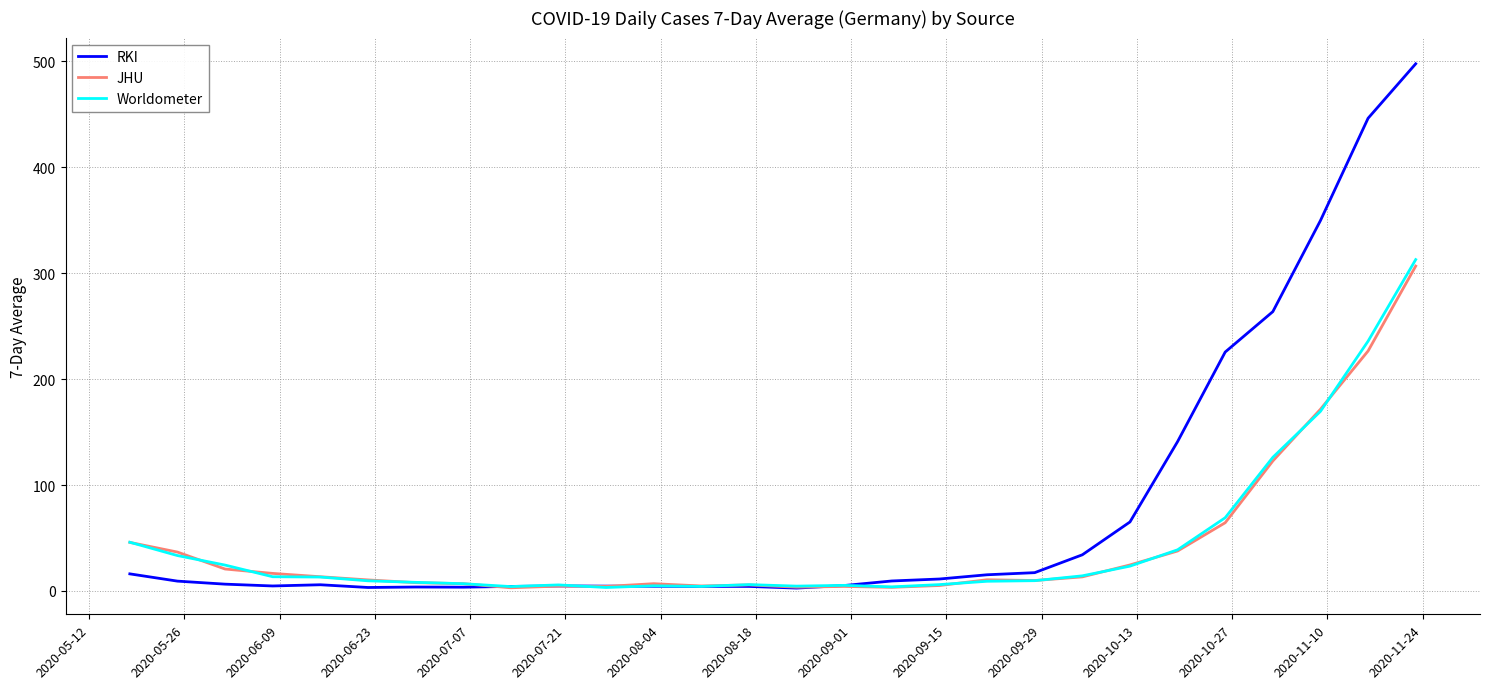

Does the chart have visible grid lines?

Yes